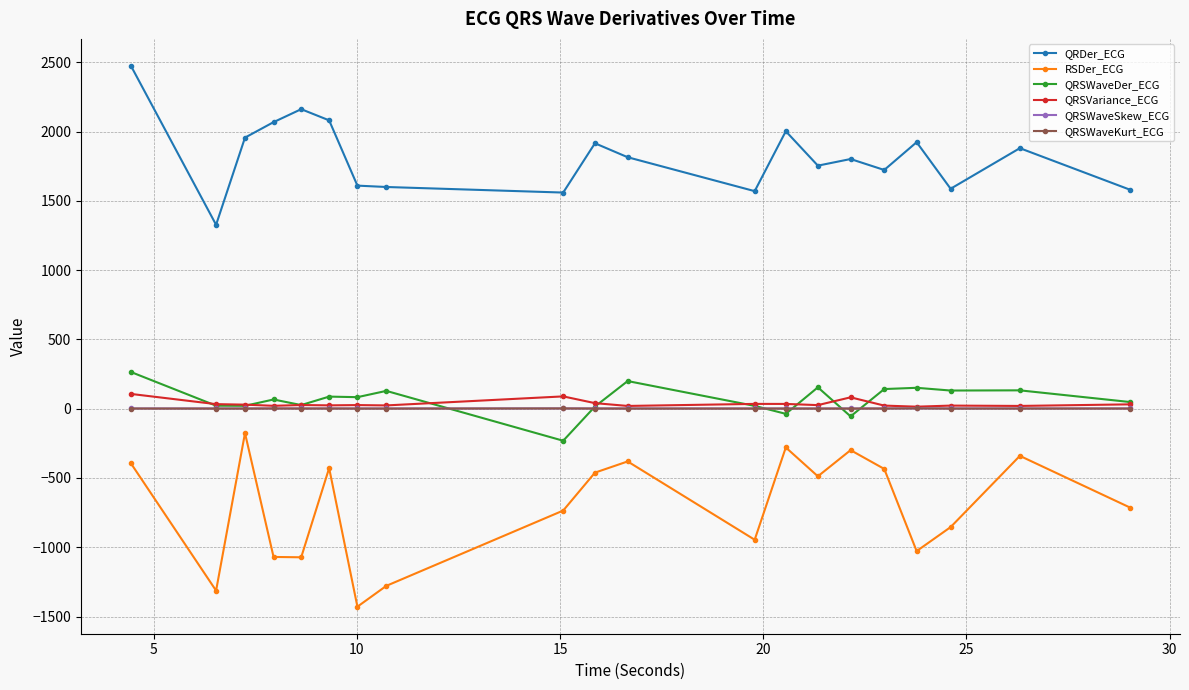

Which series has the largest total across all categories?

QRDer_ECG